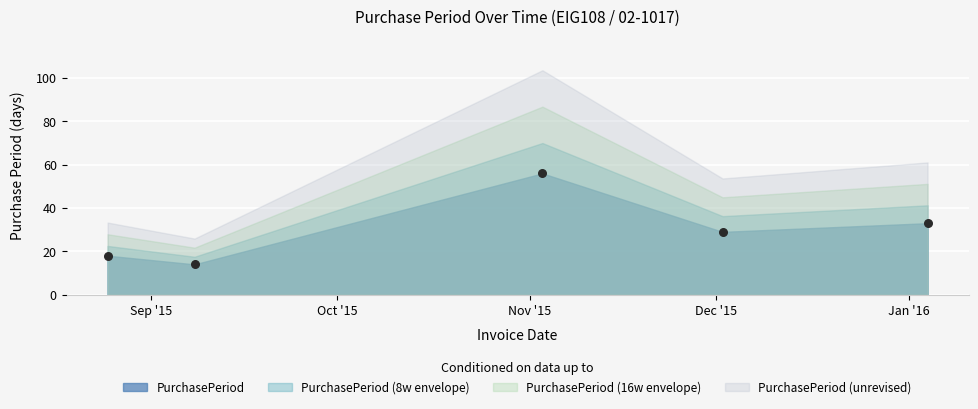

What Y value in the scatter plot is closest to 35?

33